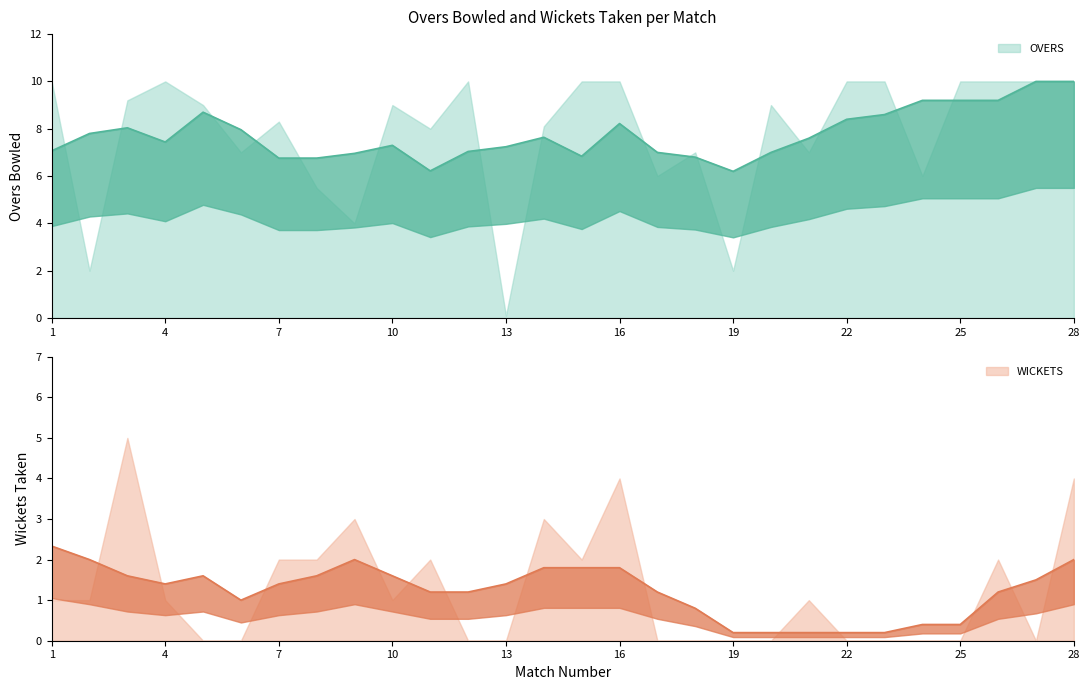

Between 16 and 28, which series saw the biggest shift?

OVERS